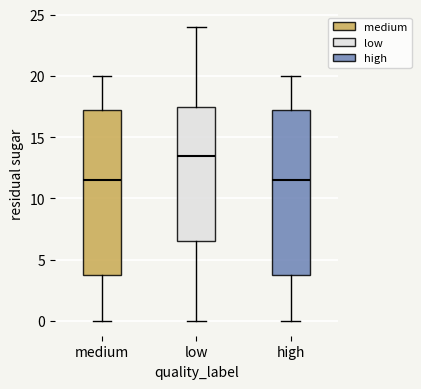

Reading left to right, transcribe this box plot: for each box, give where its median line is, the range the box spans, and where its two whiskers end, as read against the y-axis. The values are not printed on the chart, so give them approximately, as read against the axis.

medium: median 11.5, box 4.0 to 17.5, whiskers 0.0 to 20.0
low: median 13.5, box 6.5 to 17.5, whiskers 0.0 to 24.0
high: median 11.5, box 4.0 to 17.5, whiskers 0.0 to 20.0